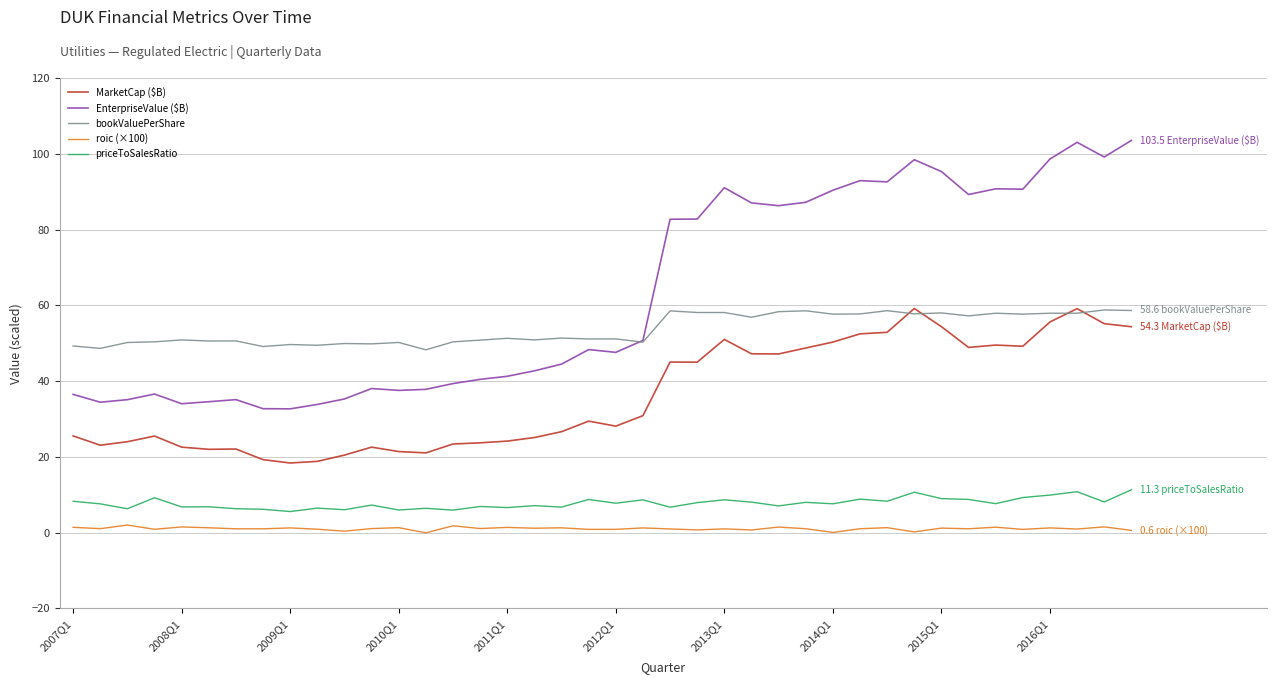

Is this an area chart (filled region under the line)?

No